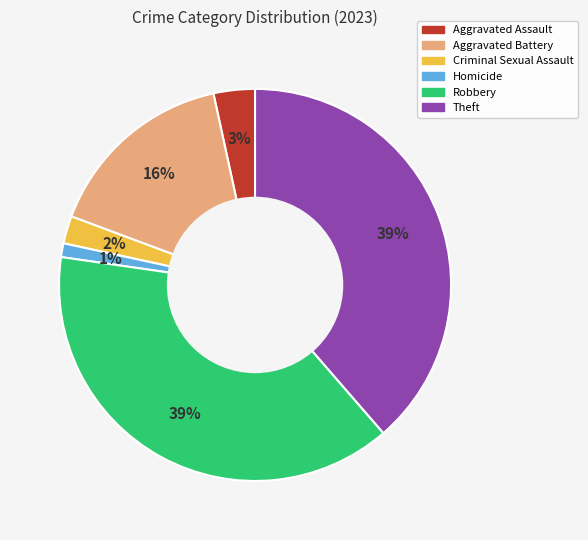

To the nearest percent, what portion does Theft represent?

39%